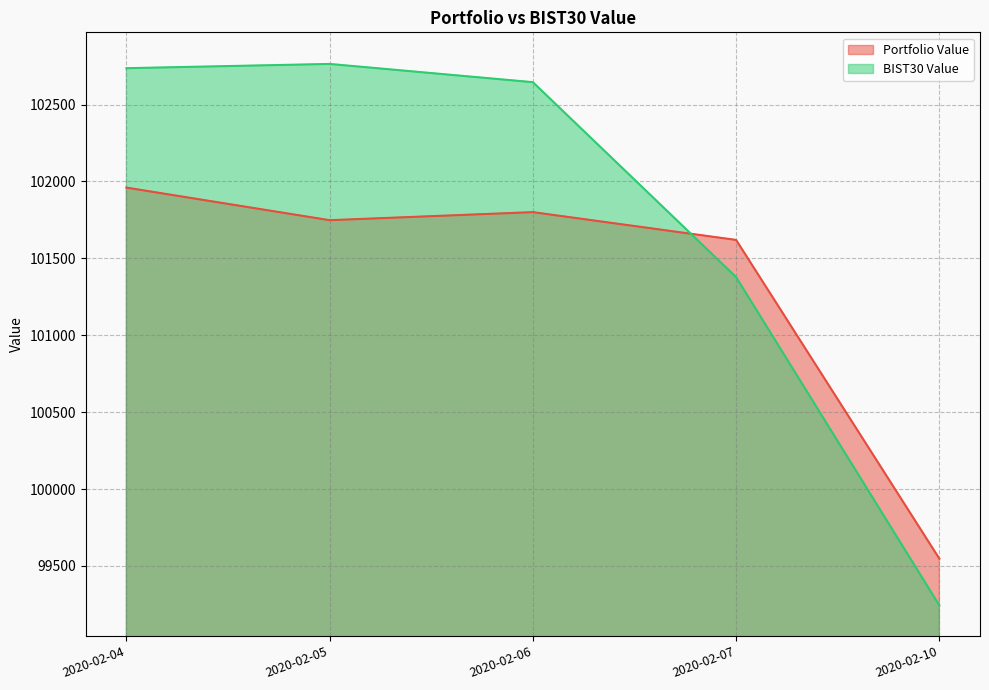

At how many categories does at least one series exceed 101124?

4